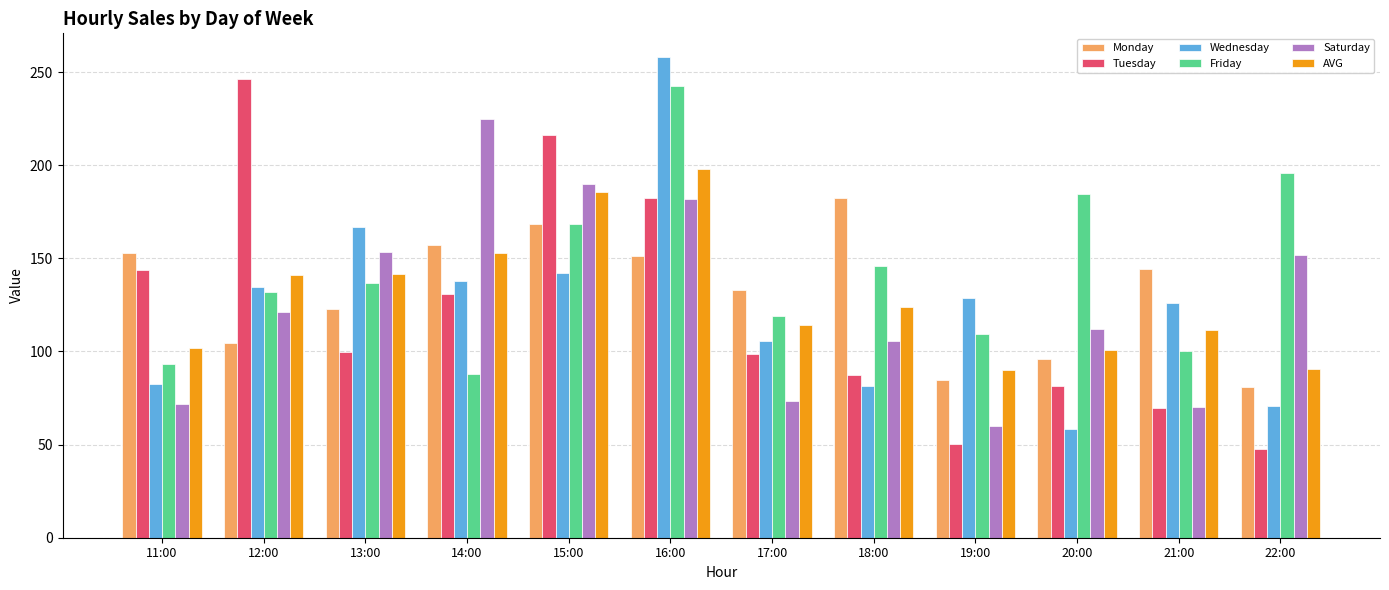

What is the label of the 8th bar from the left?

18:00